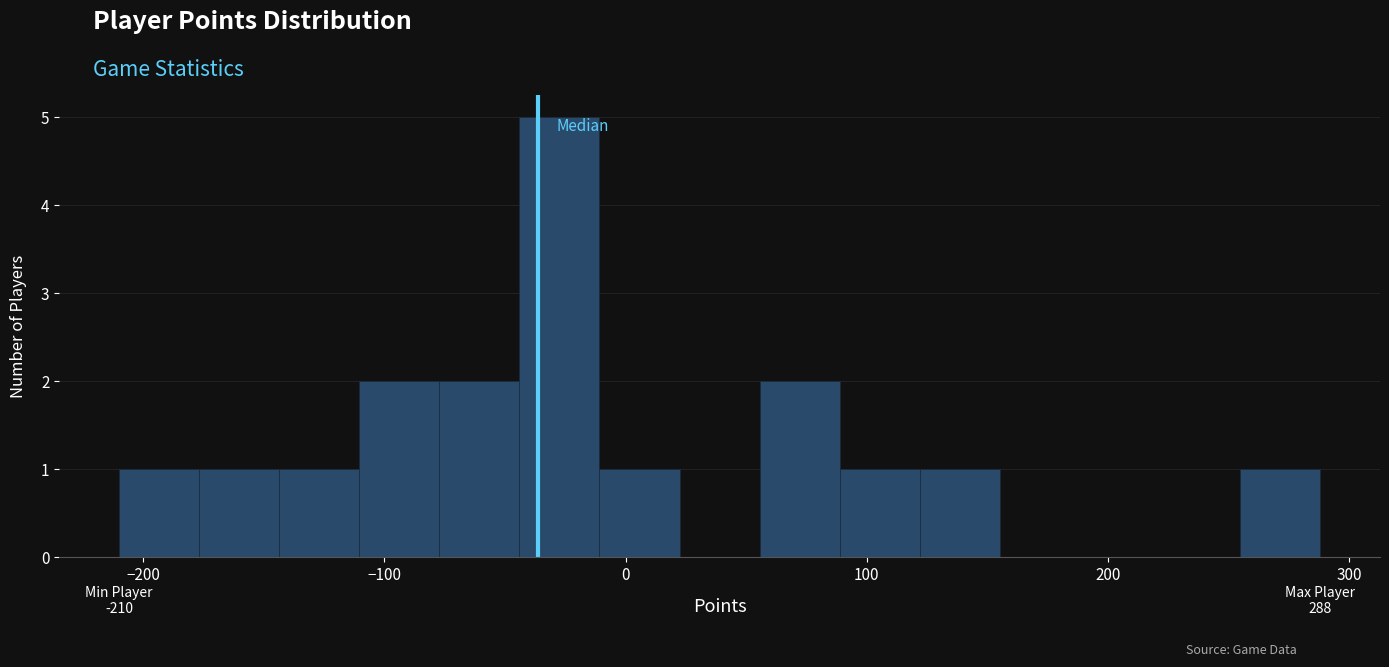

Around what value on the x-axis is the tallest bar? Give the approximate position of its centre, as read against the axis.

-30